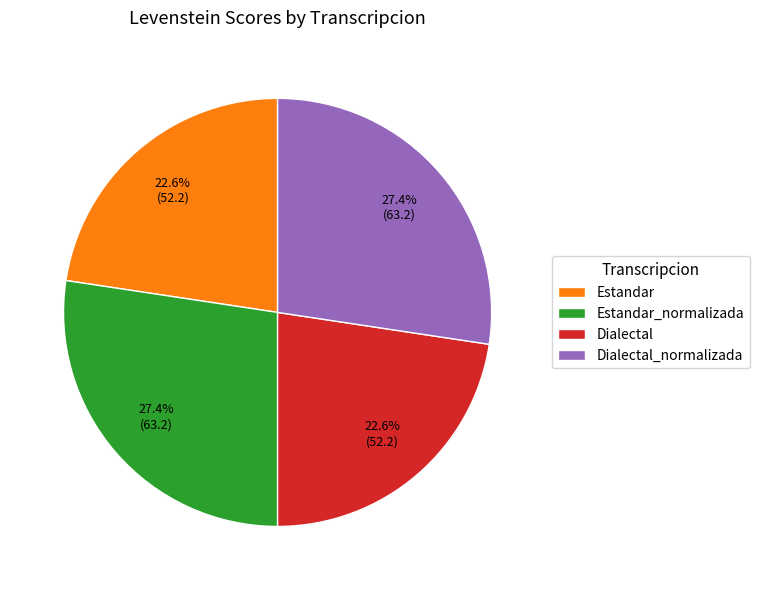

Approximately how many times larger is the value at Dialectal compared to Dialectal_normalizada?

0.8